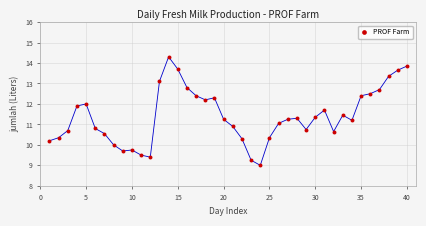

What is the range of X values (max minus min)?

39.0